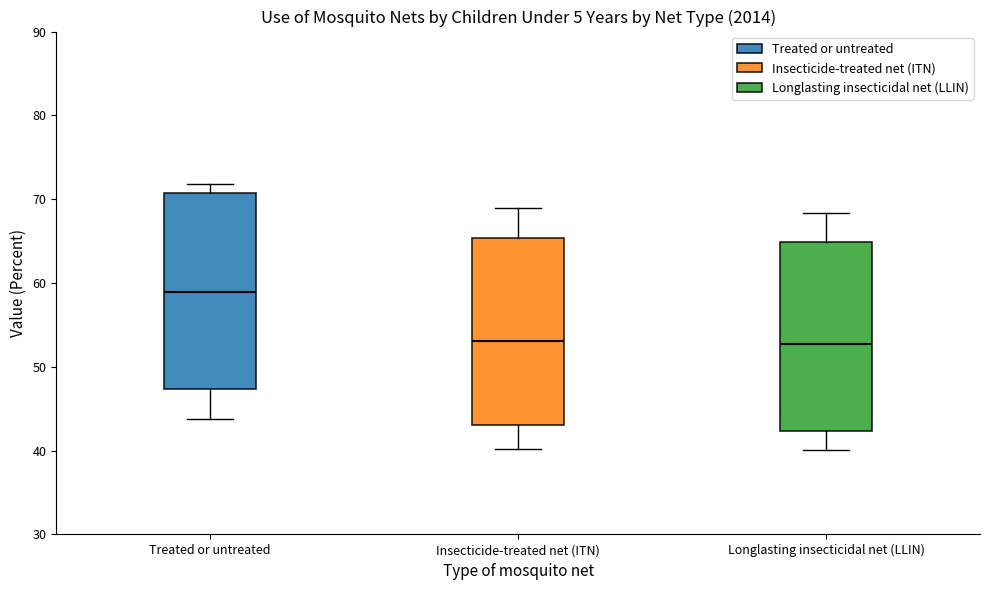

Which box has the highest median line?

Treated or untreated